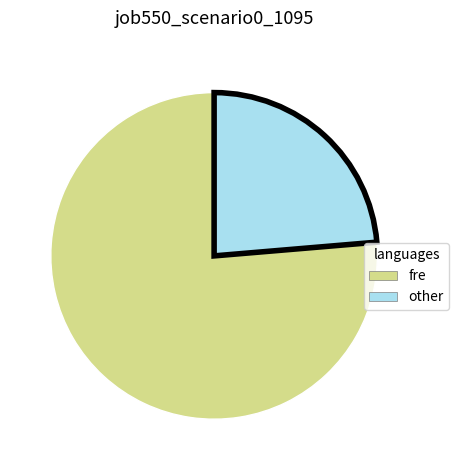

Rank the categories by value from highest to lowest.

fre, other